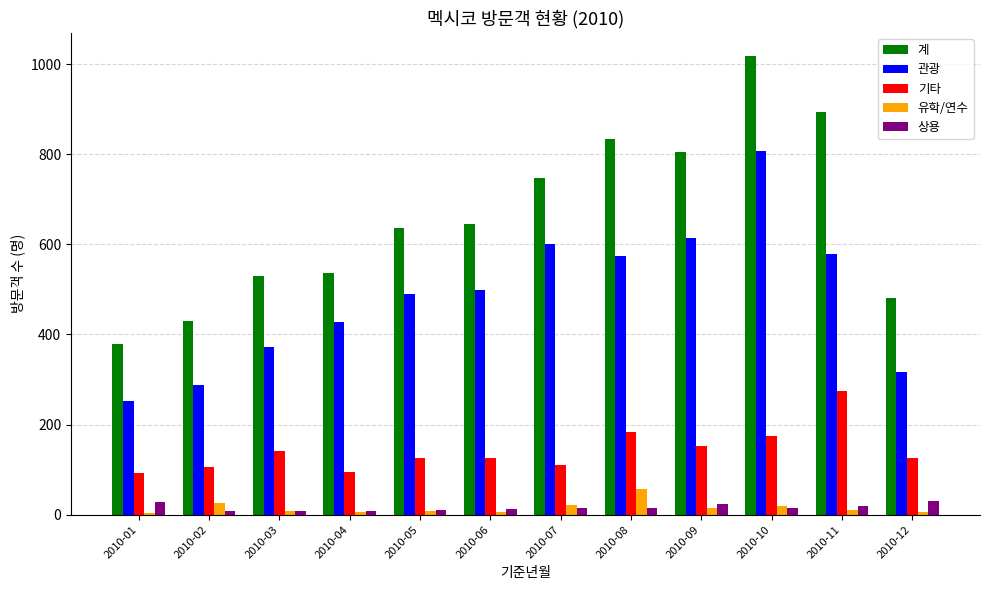

How many categories are shown in the chart?

12